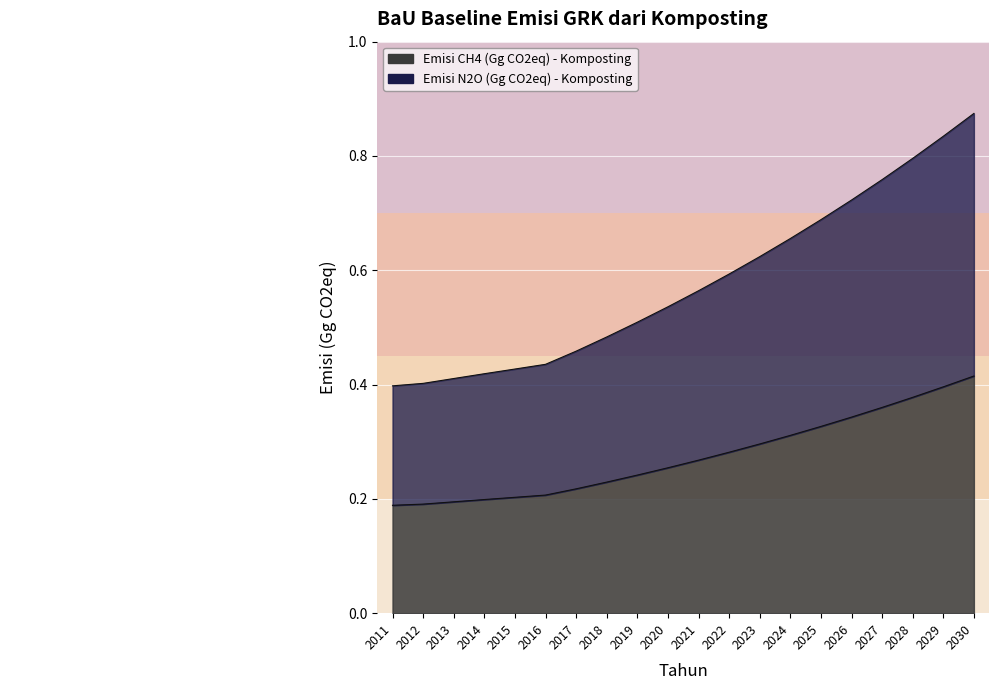

Which category has the lowest value in the Emisi CH4 (Gg CO2eq) - Komposting series?

2011